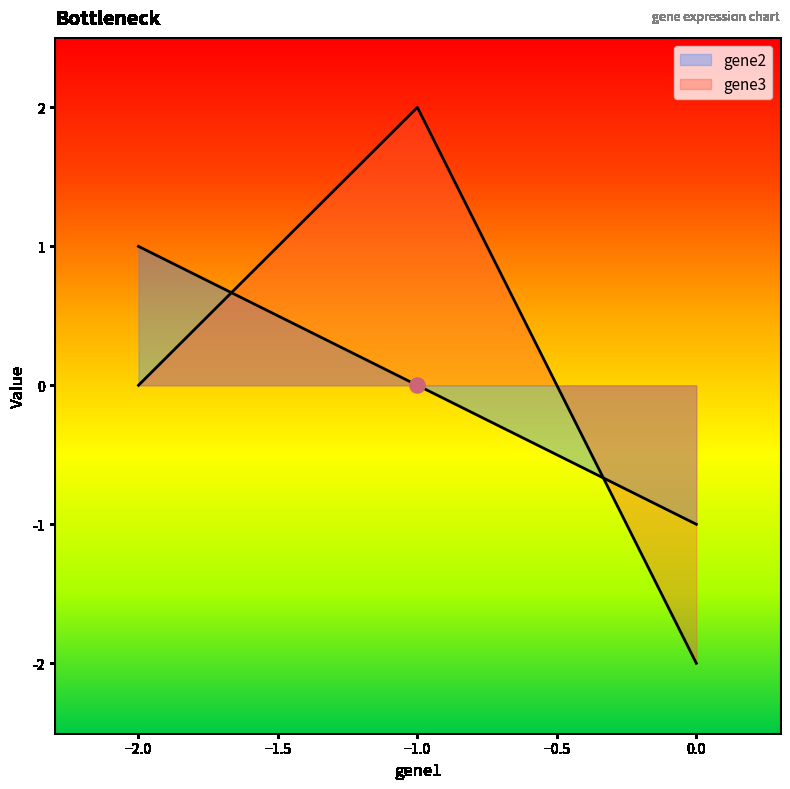

What are all the series names shown in the legend?

gene2, gene3